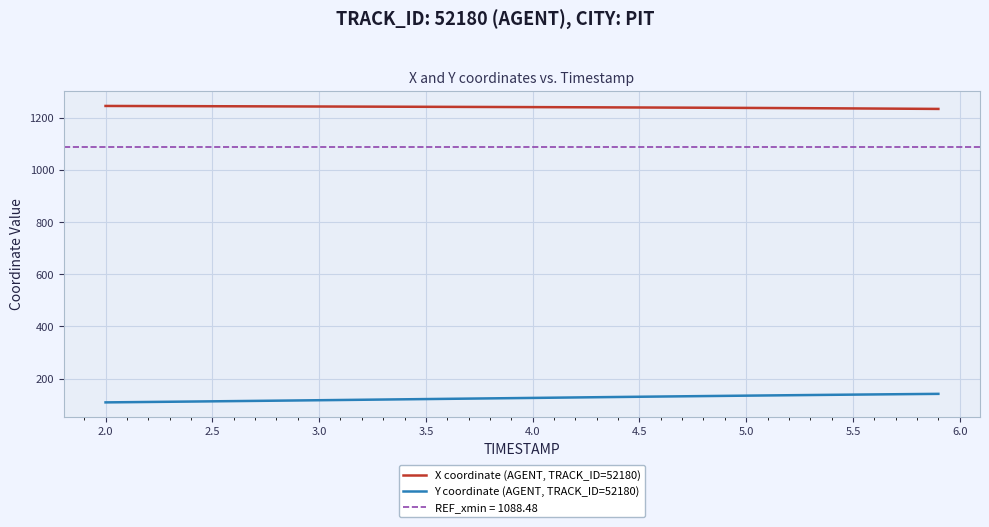

What is the highest value of the X coordinate (AGENT, TRACK_ID=52180) series?

1246.0